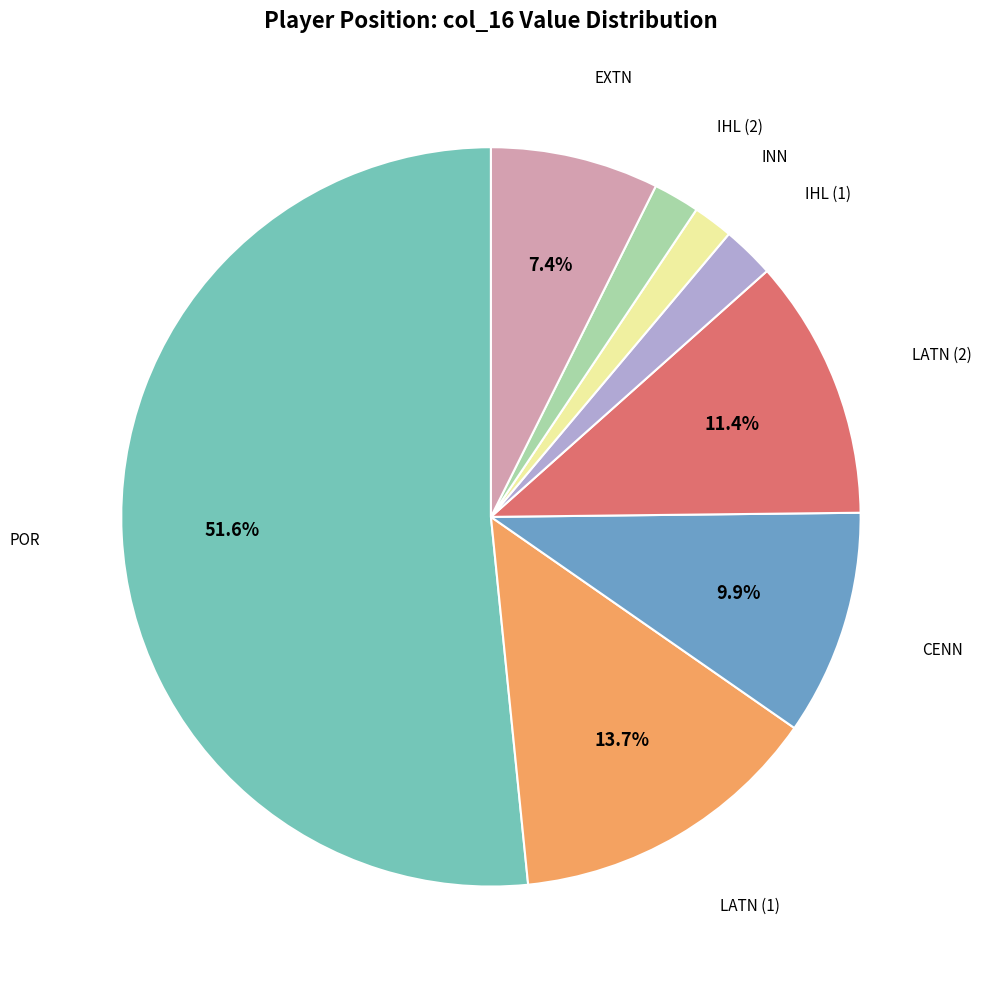

To the nearest percent, what is the average slice percentage?

12%